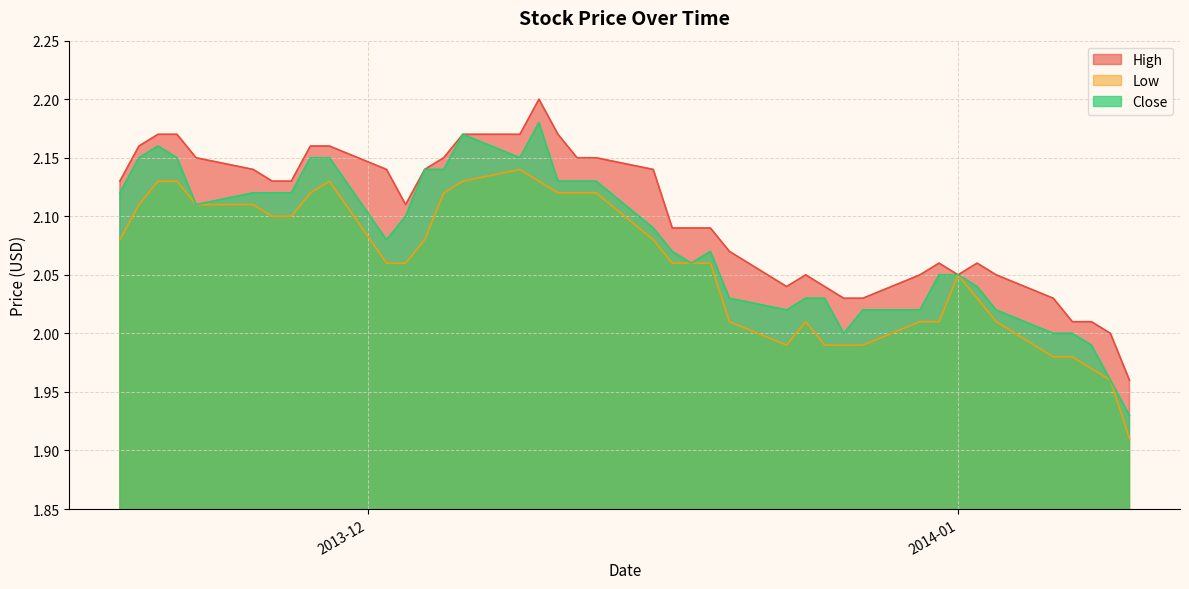

True or false: Close and High intersect in this chart.

False